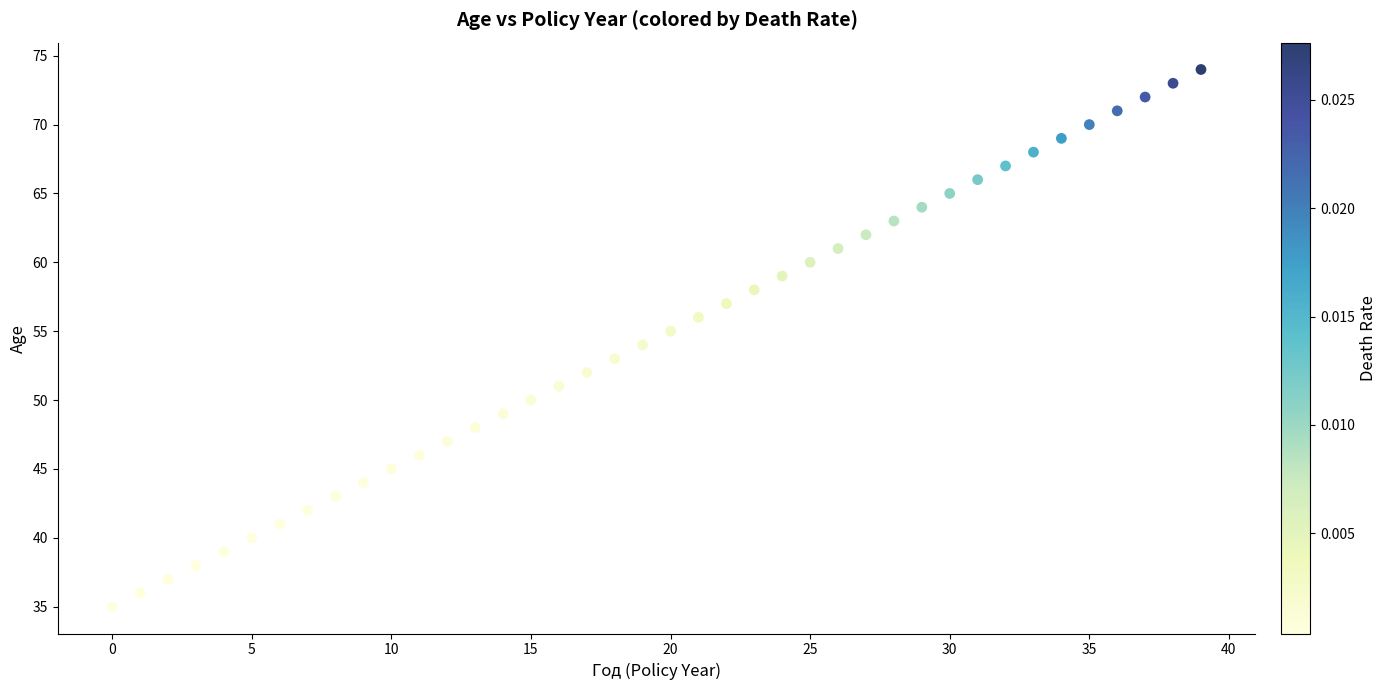

What is the range of Y values (max minus min)?

39